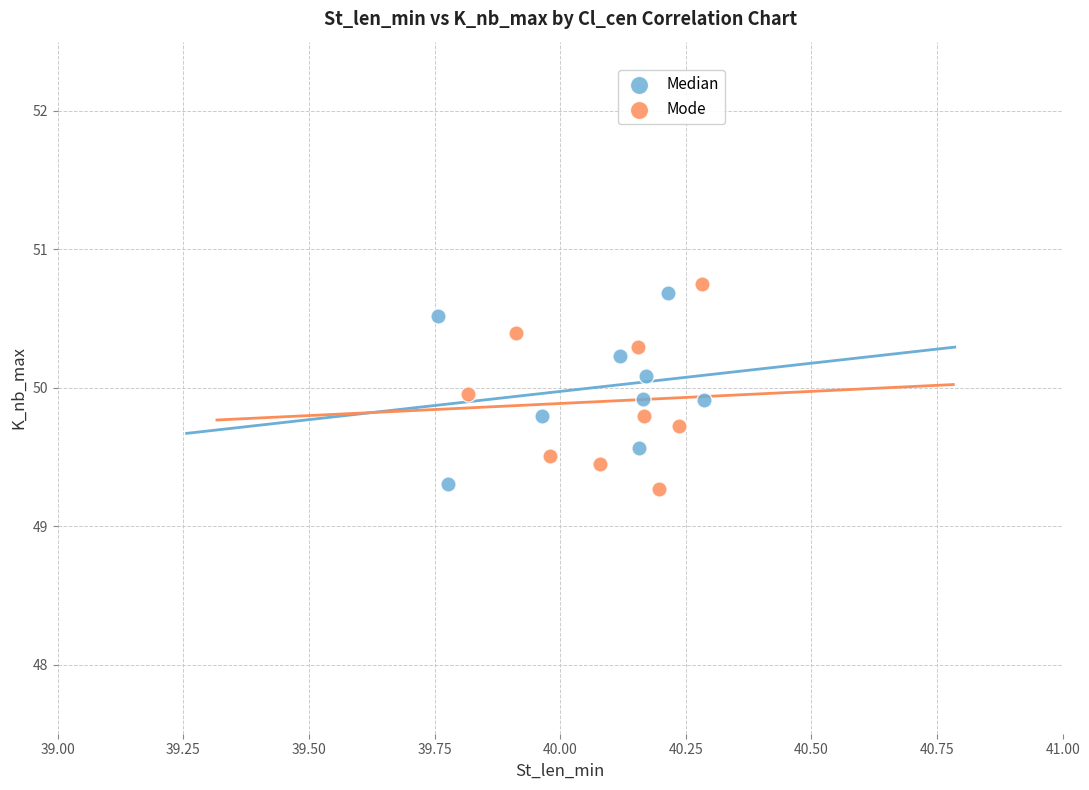

What are all the series names shown in the legend?

Median, Mode